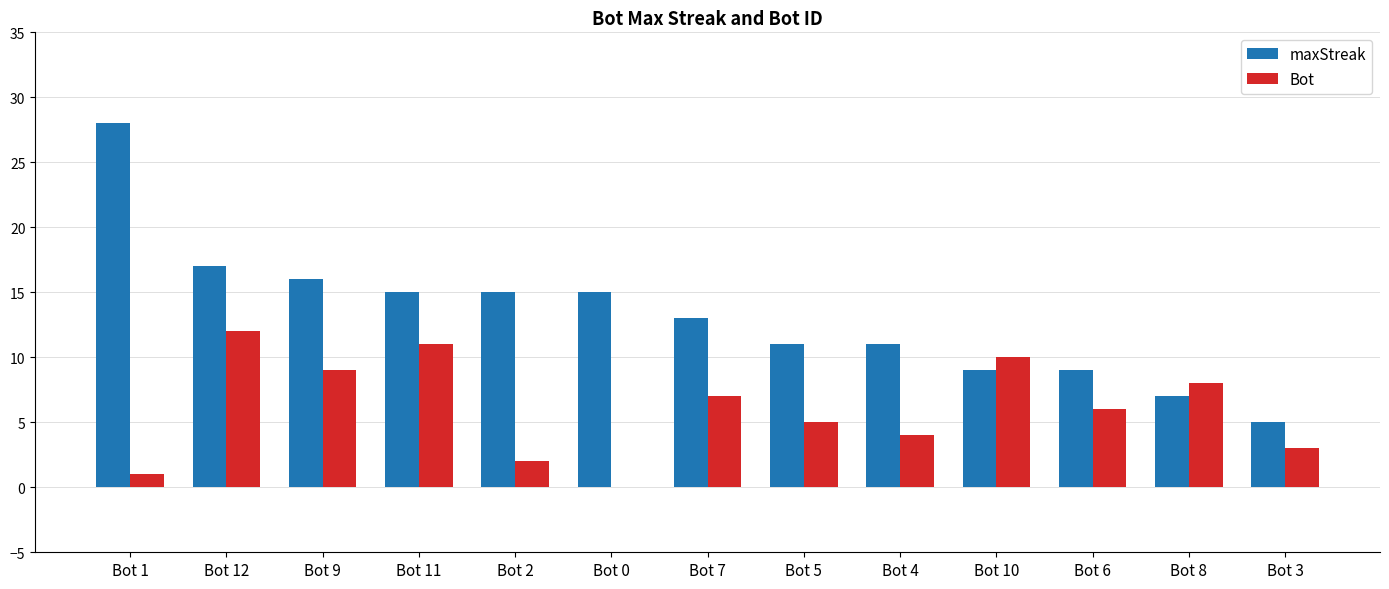

Where is maxStreak nearest to the value 16?

Bot 9